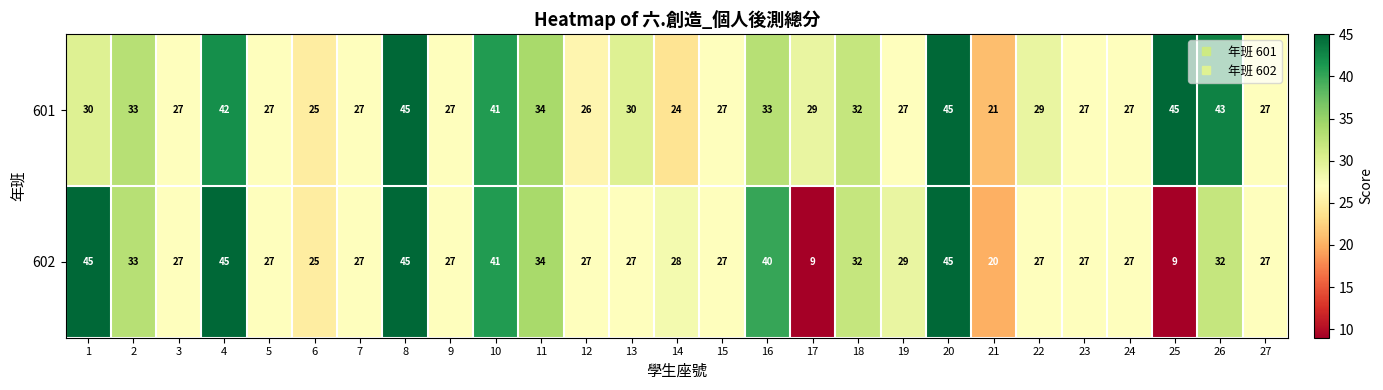

What is the approximate value of 601 at 9, to the nearest 10?

30